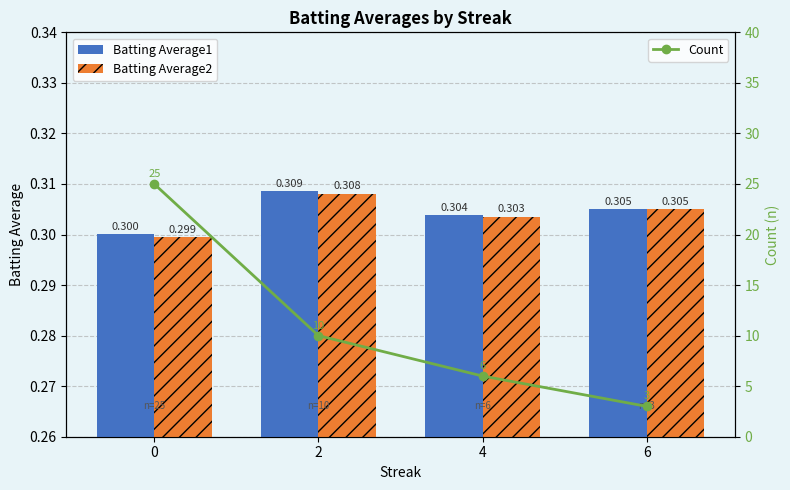

Count the Count values in the range 6 to 25.

3